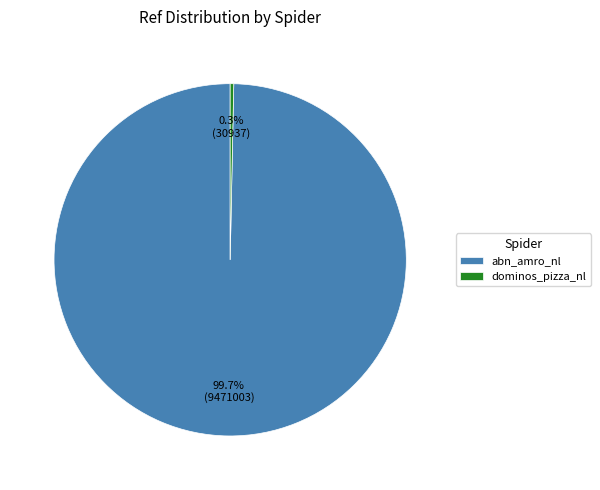

Which category has the biggest portion of the pie?

abn_amro_nl